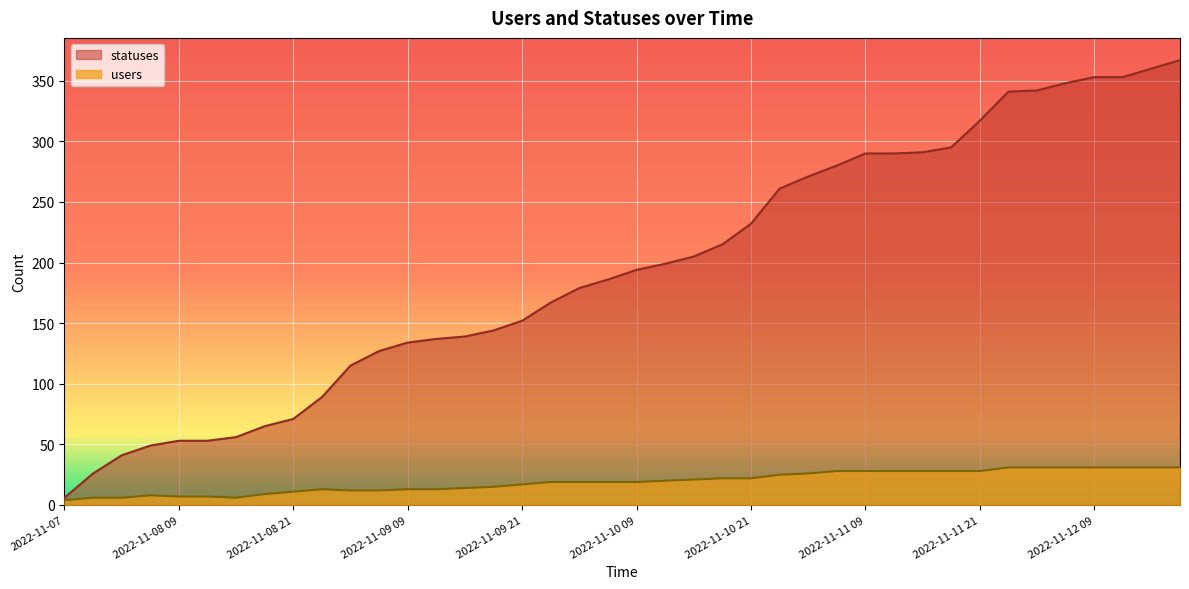

At which category does the chart reach its peak across all series?

2022-11-12 18